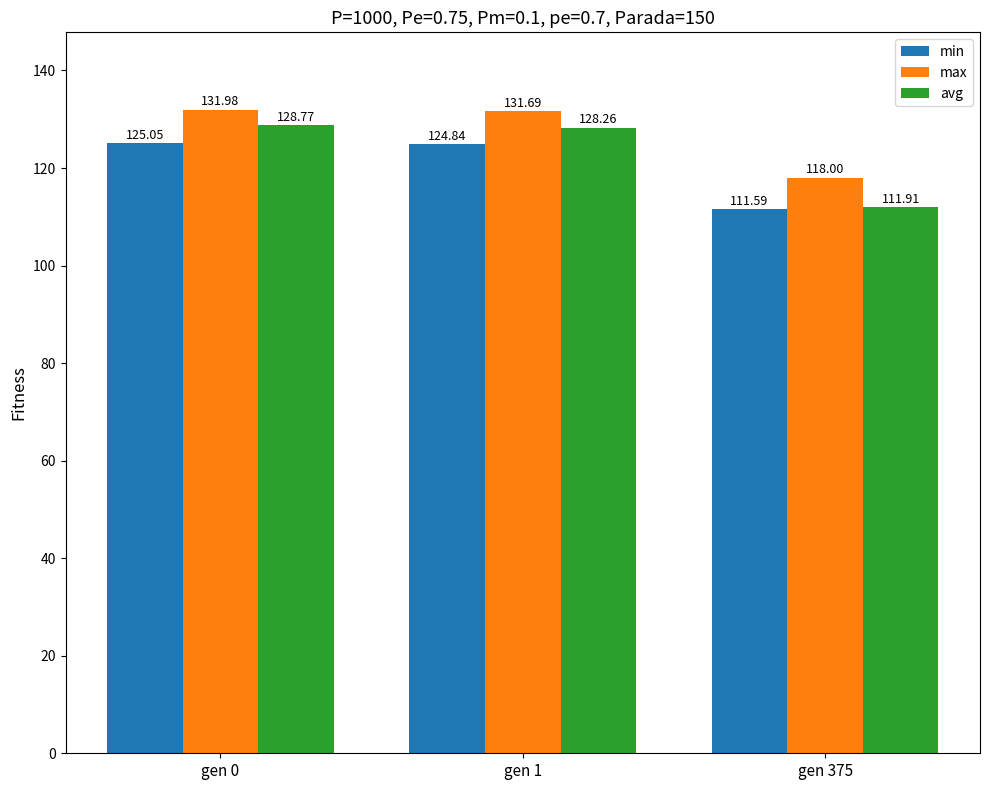

How many groups of bars are there?

3